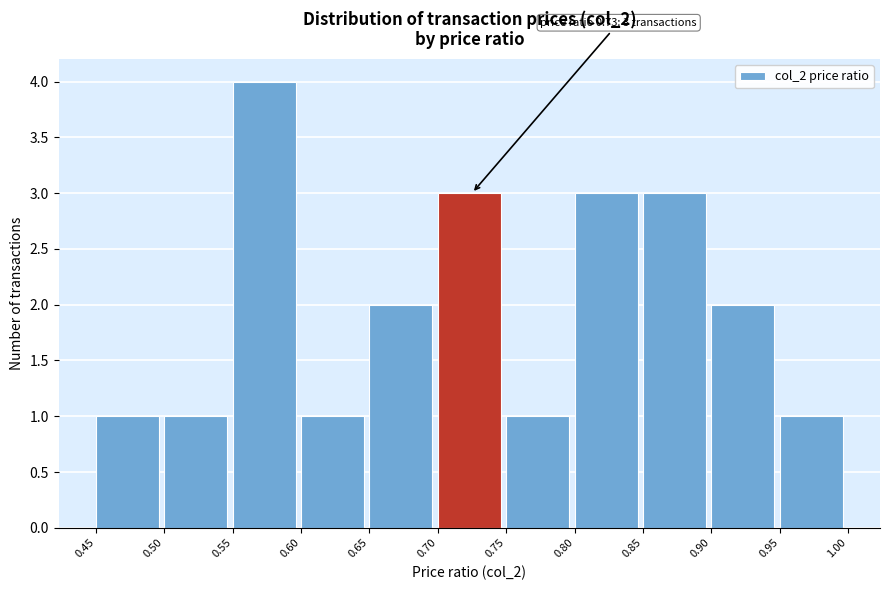

Which range on the x-axis has the tallest bar?

0.55 to 0.60